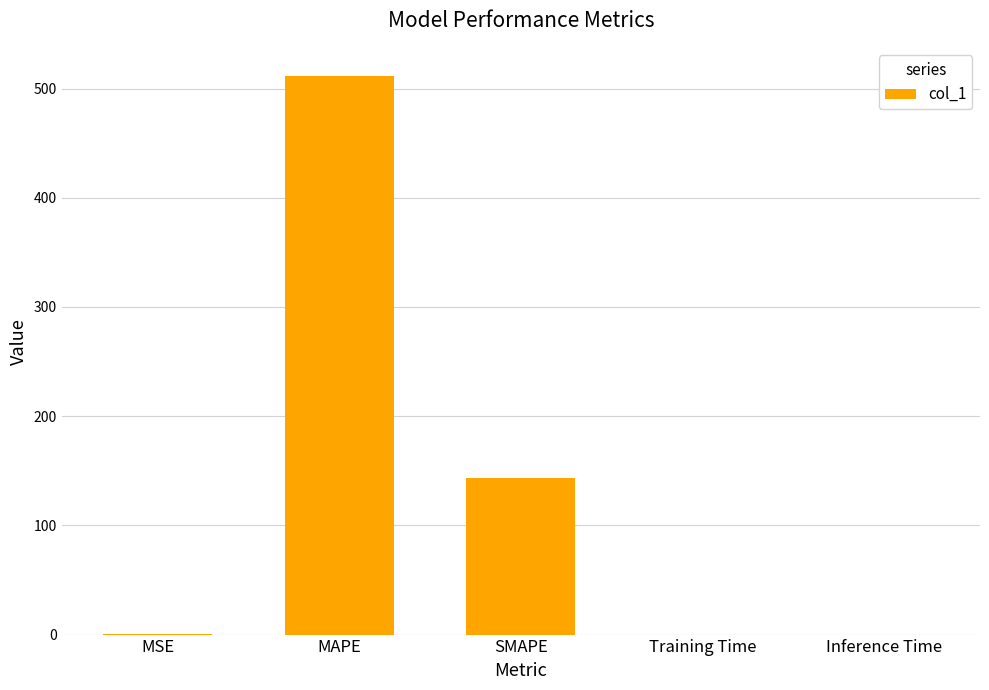

What is the sum of all values?

656.0